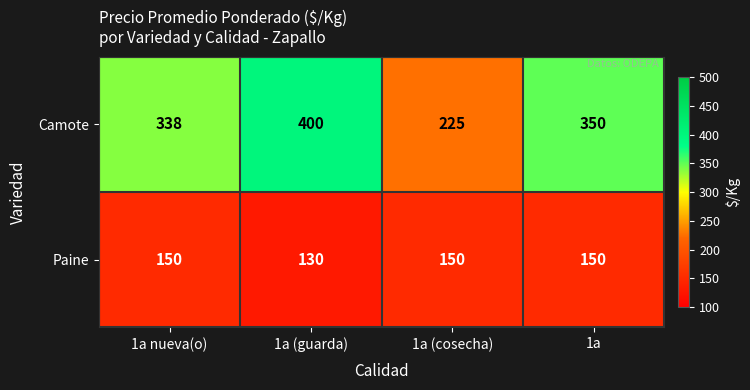

The Paine series shows 85 at 1a (guarda). True or false?

False